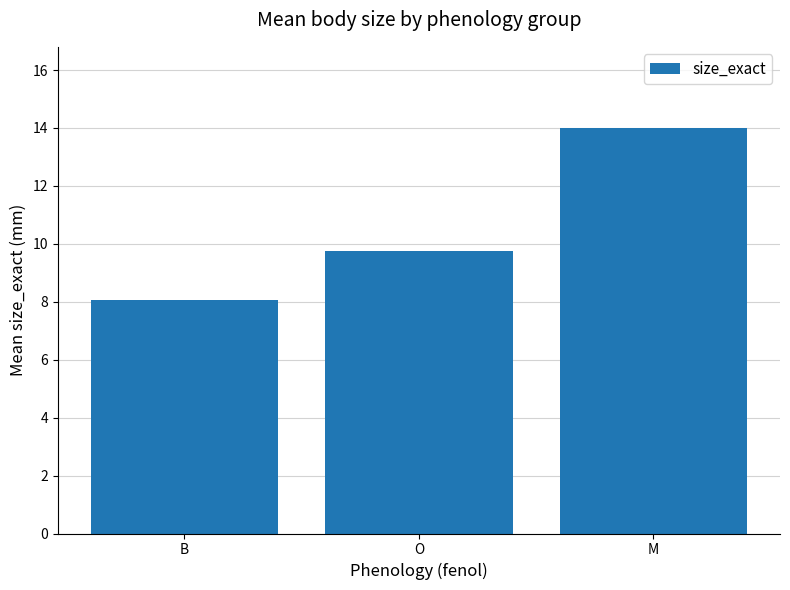

Reading left to right, list all the values displayed in this chart.

8.0	9.8	14.0